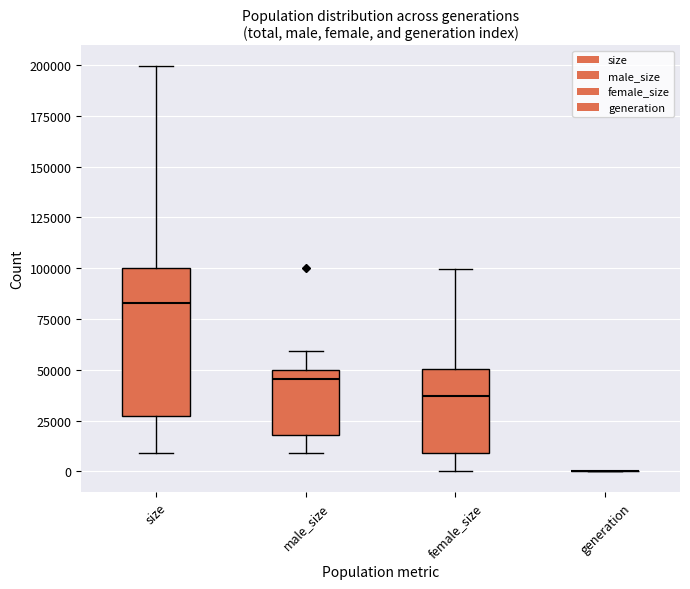

Comparing the boxes themselves (not the whiskers), which one is the tallest?

size